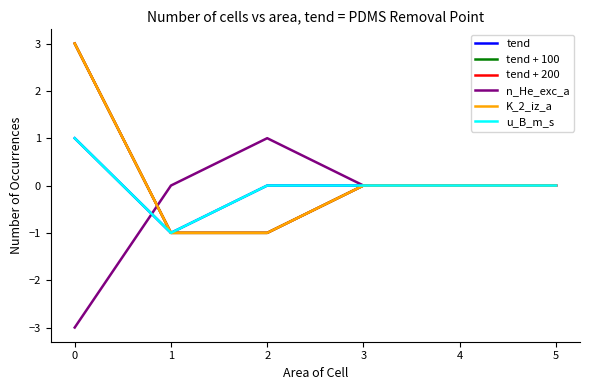

Does the chart have visible grid lines?

No